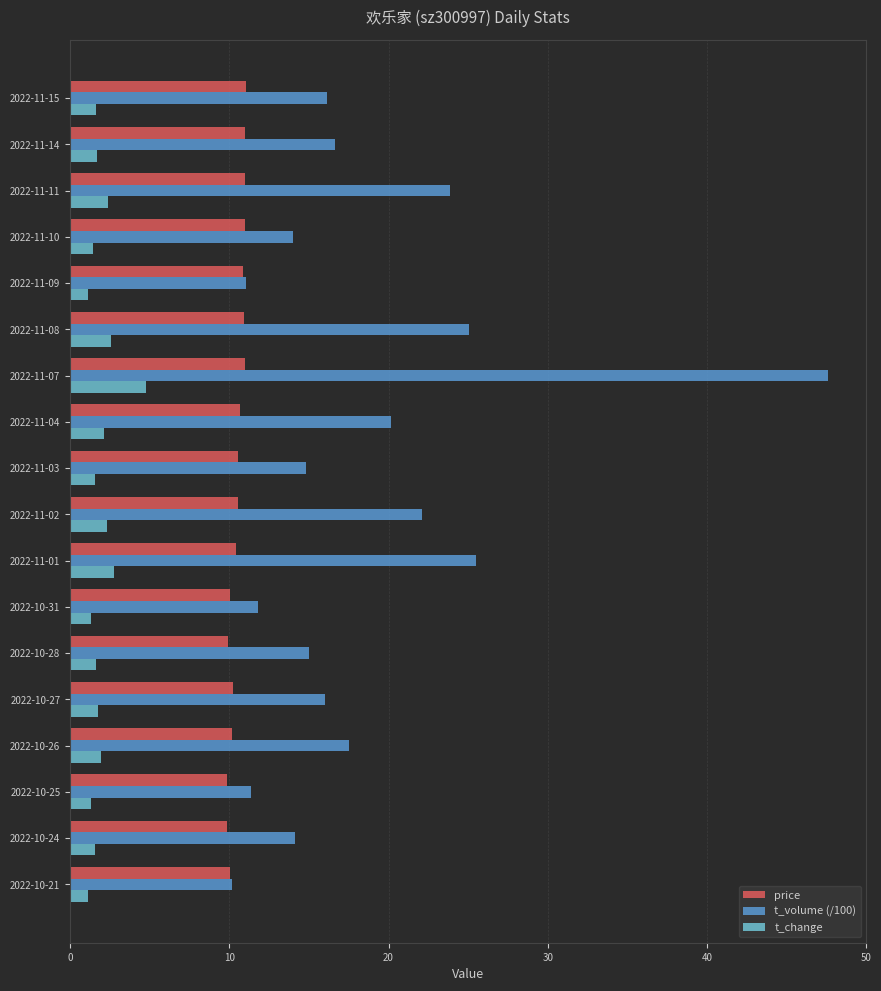

What is the average value of the t_volume (/100) series?

18.5